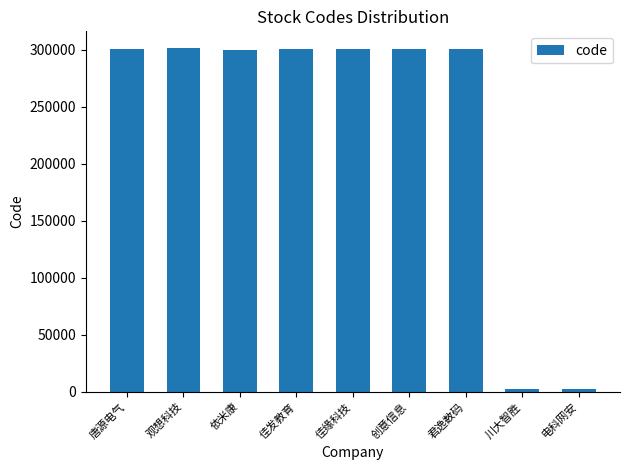

What is the maximum value shown in the chart?

301213